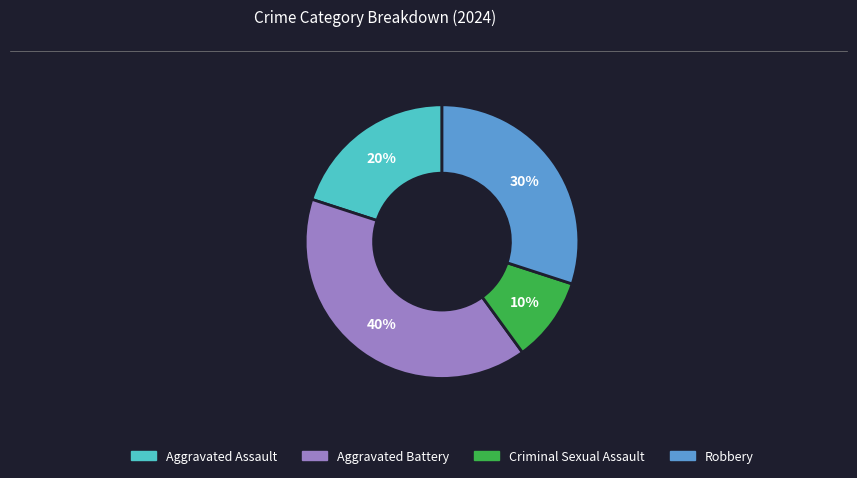

Count the number of slices in the pie.

4